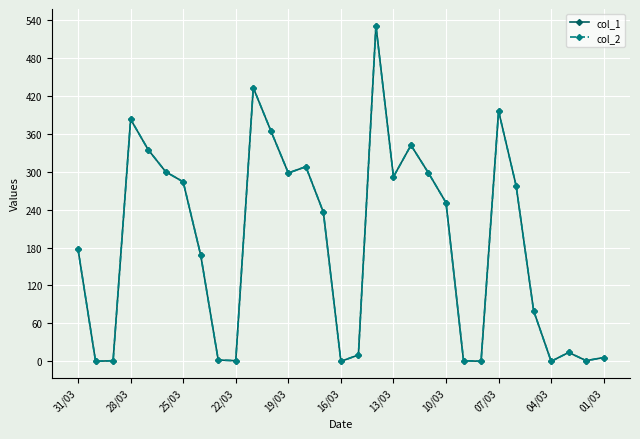

Is this an area chart (filled region under the line)?

No